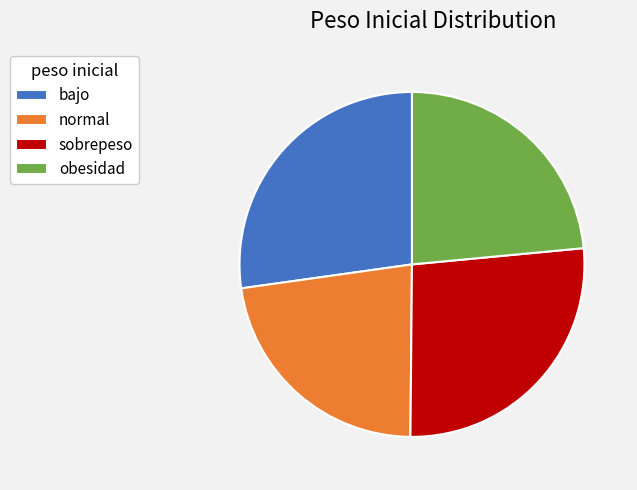

The obesidad slice represents 10% of the pie. True or false?

False